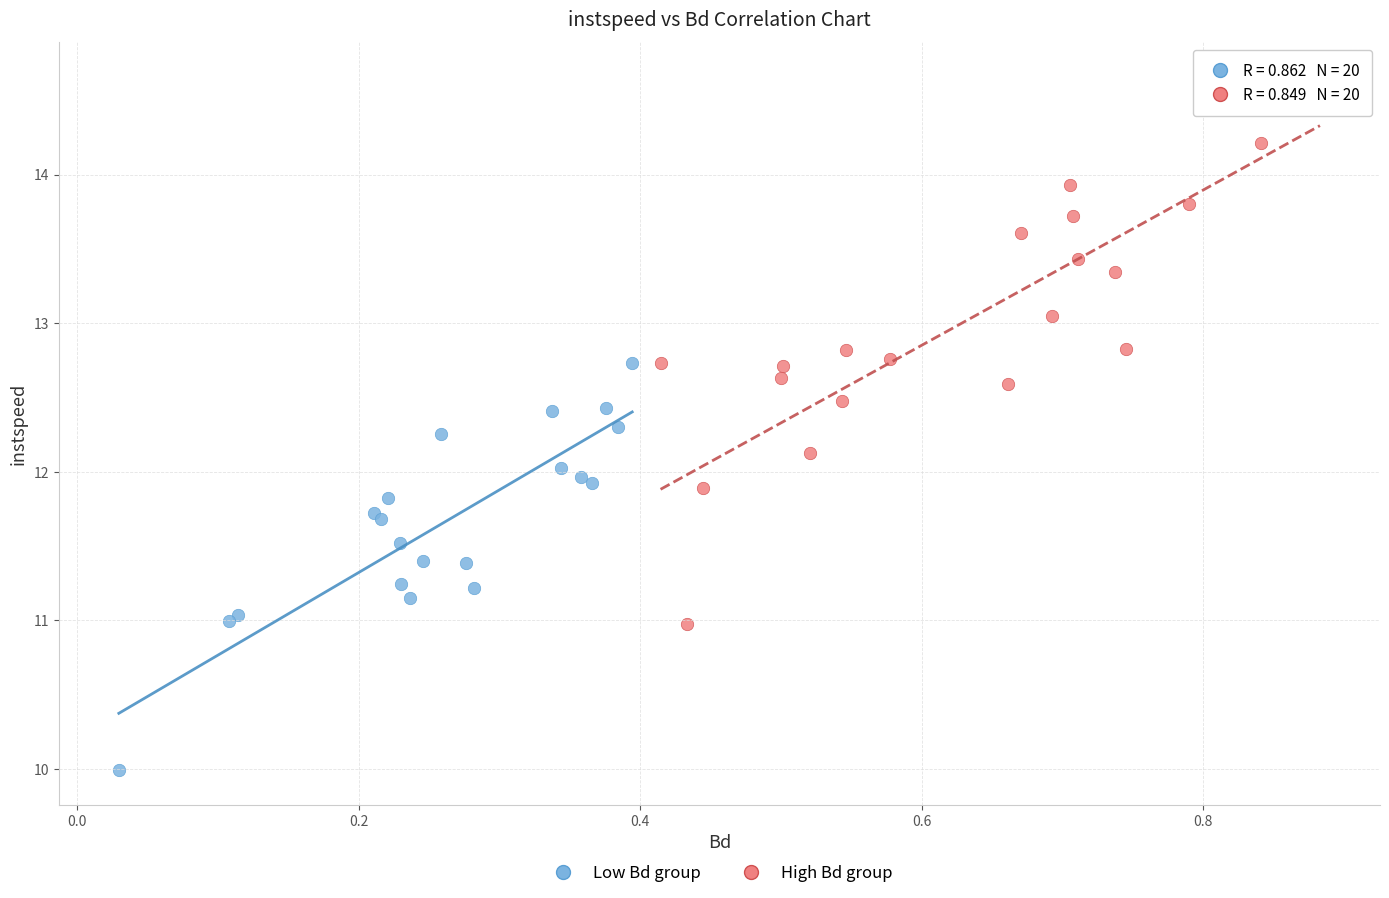

Which series reaches the minimum Y coordinate?

Low Bd group